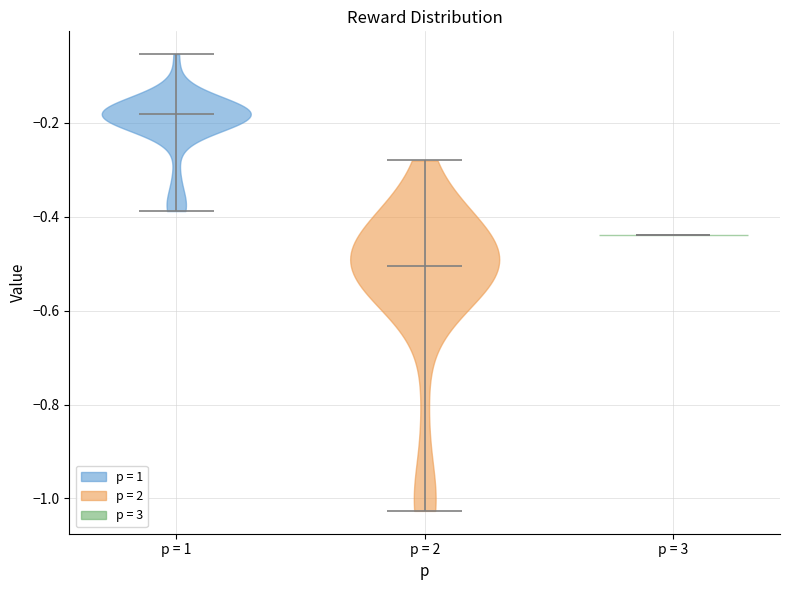

Which violin has the lowest median line?

p = 2